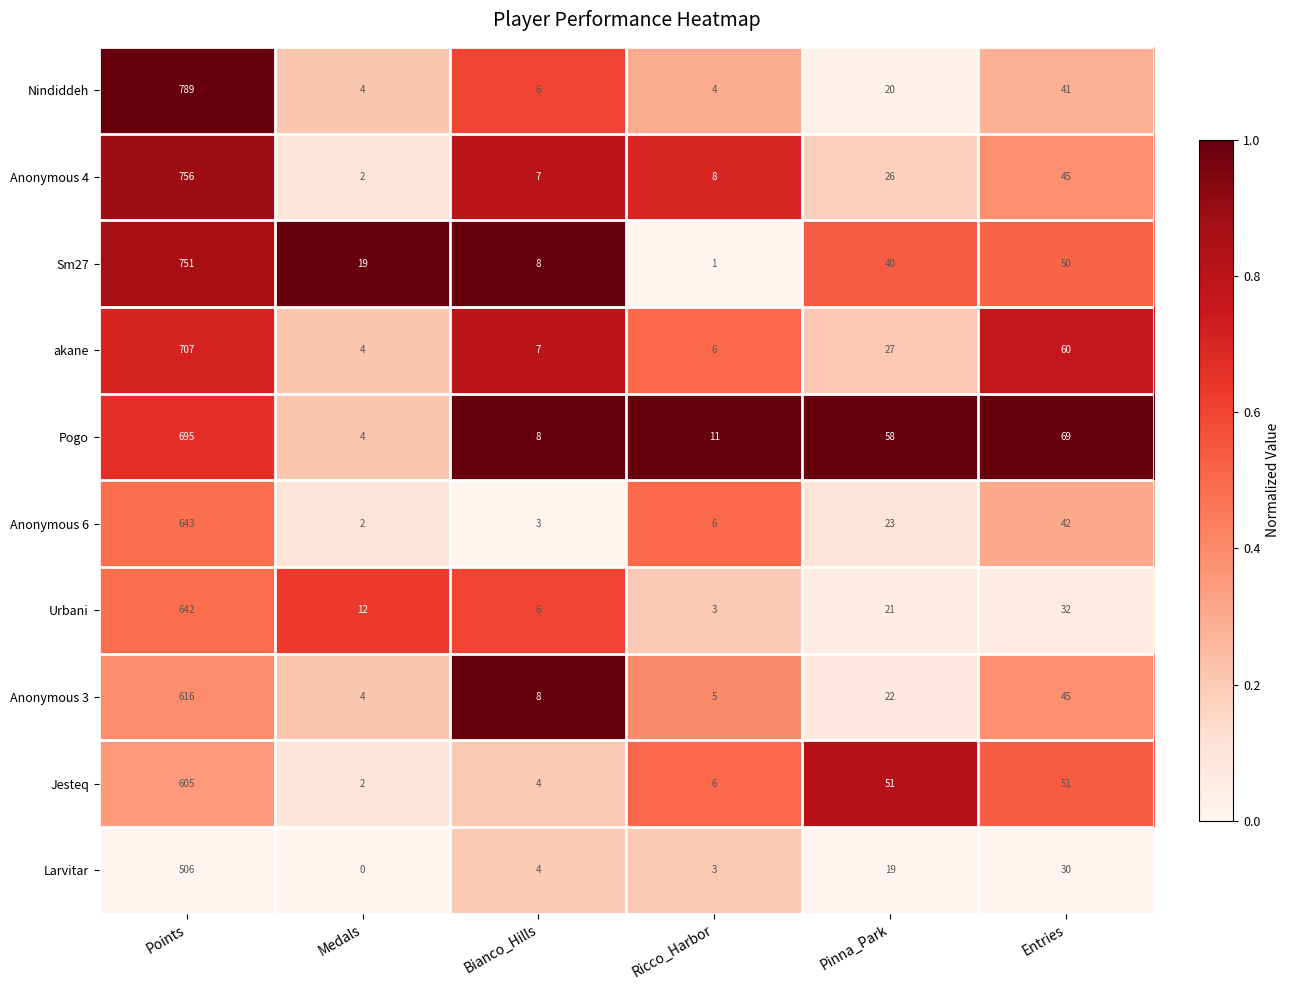

At which label is Urbani closest to 322?

Entries